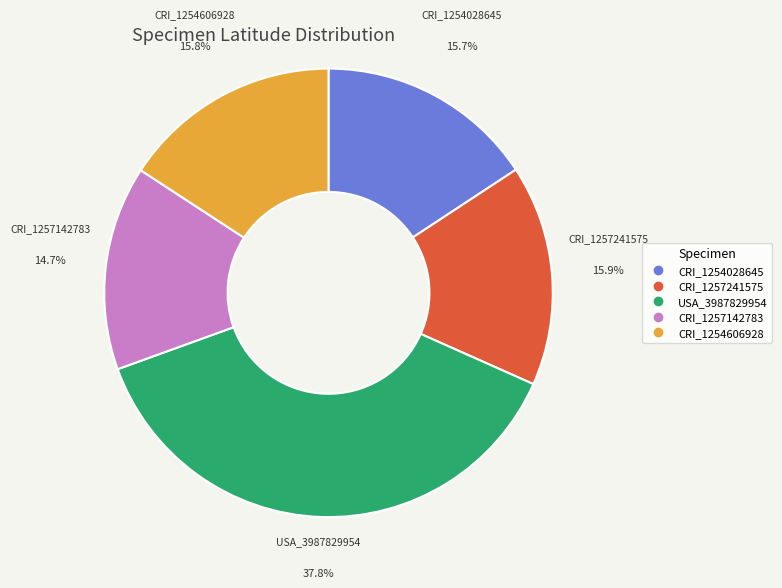

Which slice is the largest?

USA_3987829954